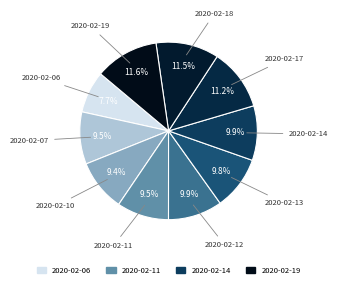

Rank the categories by value from lowest to highest.

2020-02-06, 2020-02-10, 2020-02-11, 2020-02-07, 2020-02-13, 2020-02-12, 2020-02-14, 2020-02-17, 2020-02-18, 2020-02-19